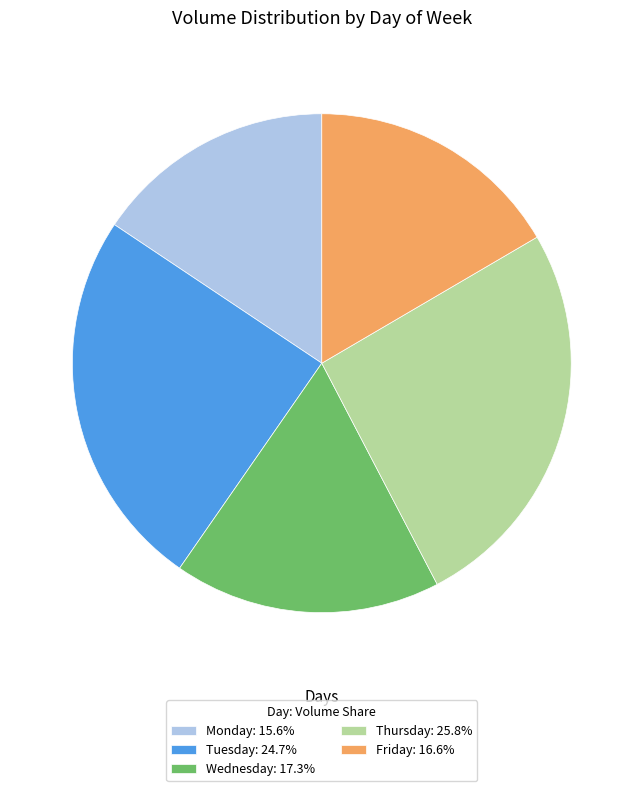

Does Monday account for over 50% of the chart?

No